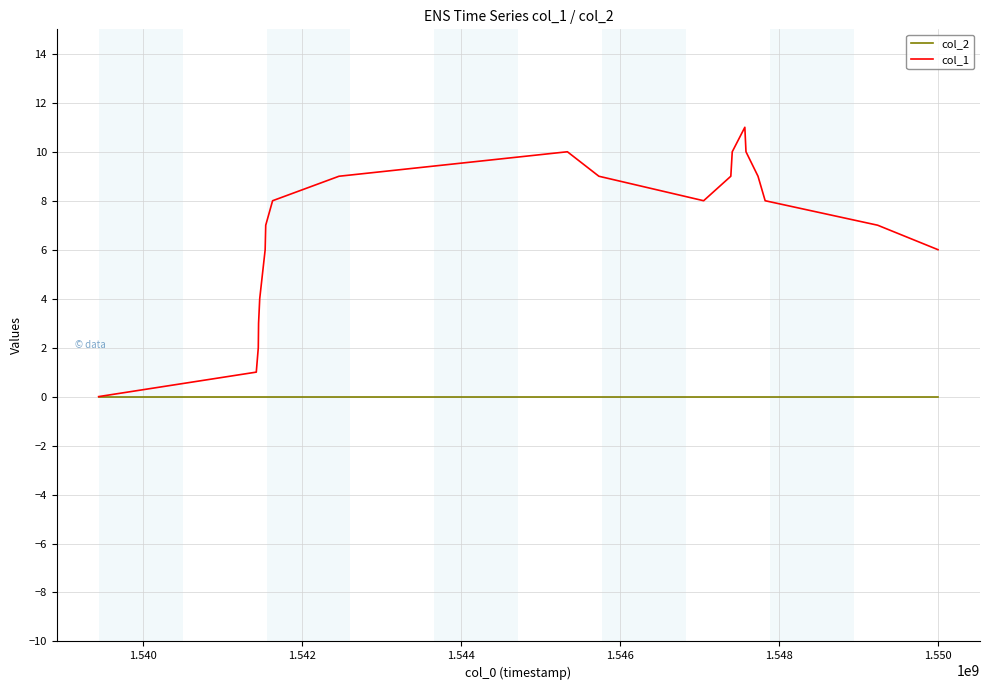

List the series in order of their overall mean, highest first.

col_1, col_2